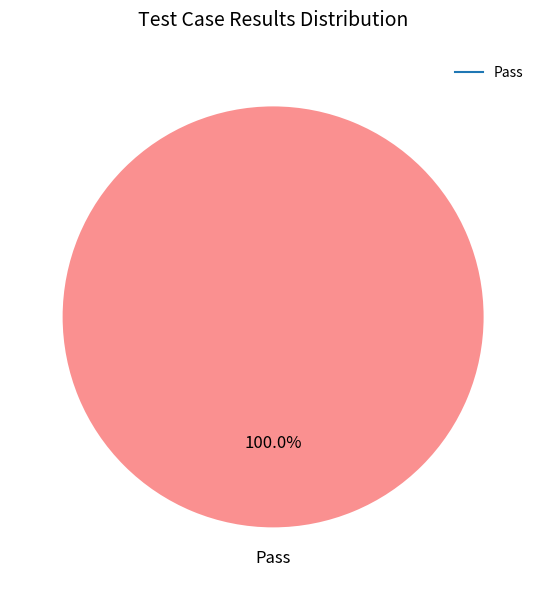

Count the number of slices in the pie.

1